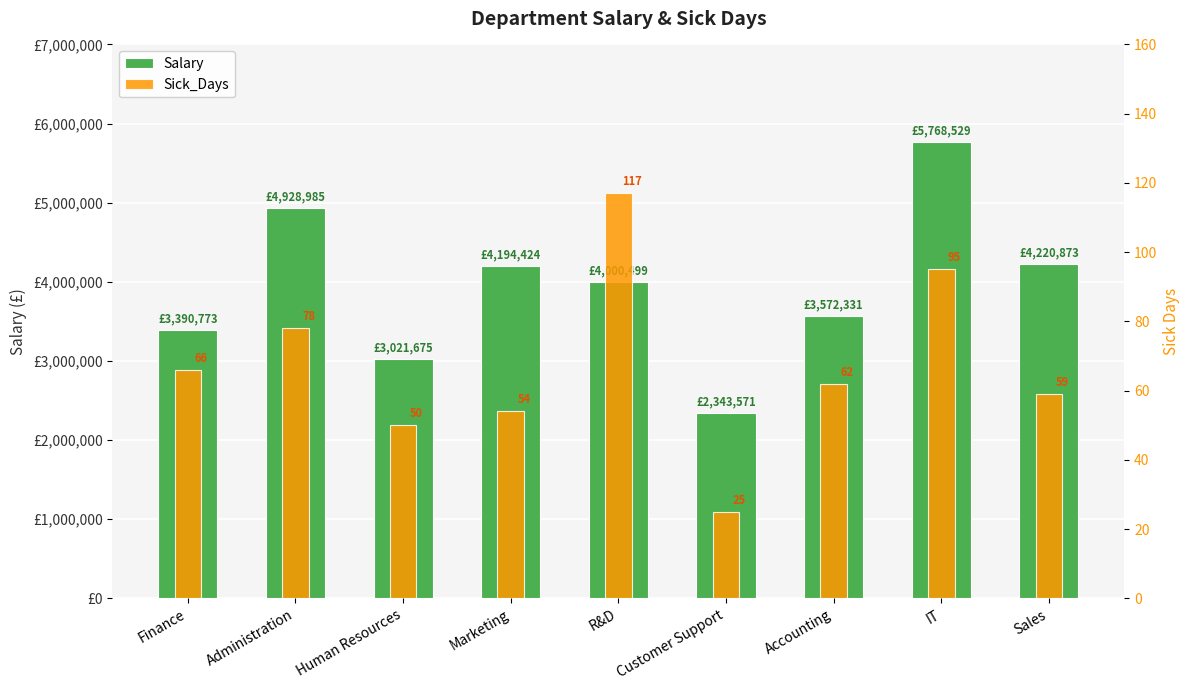

At how many categories does at least one series exceed 3387527?

7